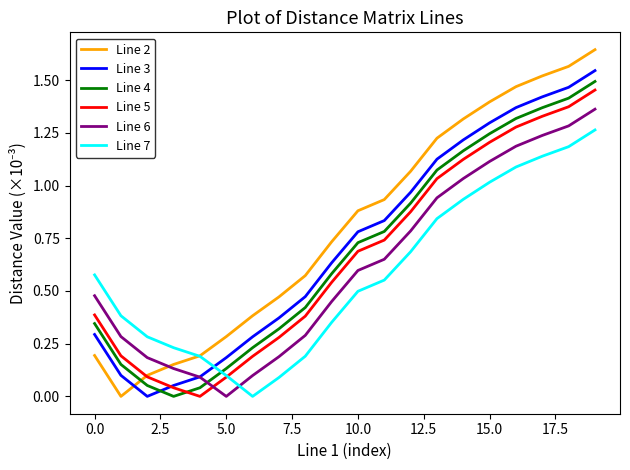

True or false: Line 3 and Line 4 intersect in this chart.

True